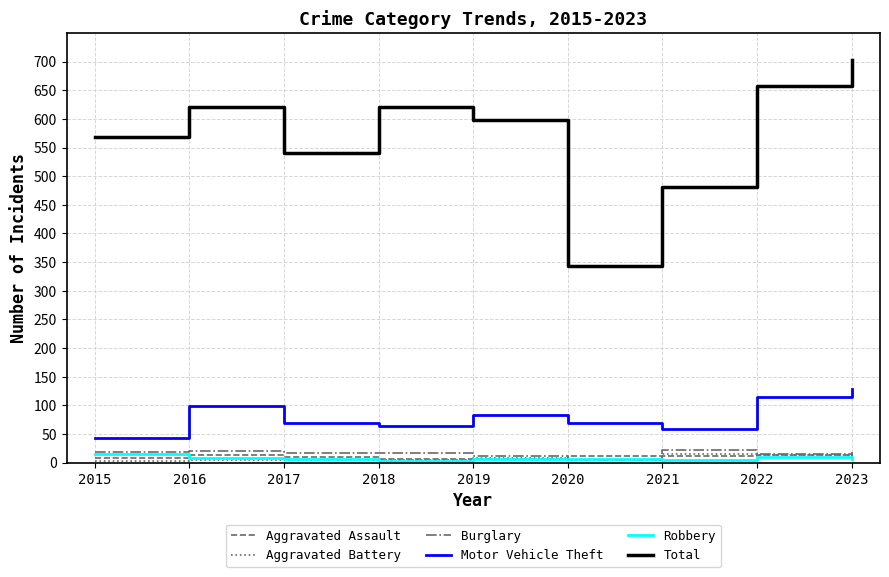

Which series has the largest range (max minus min)?

Total